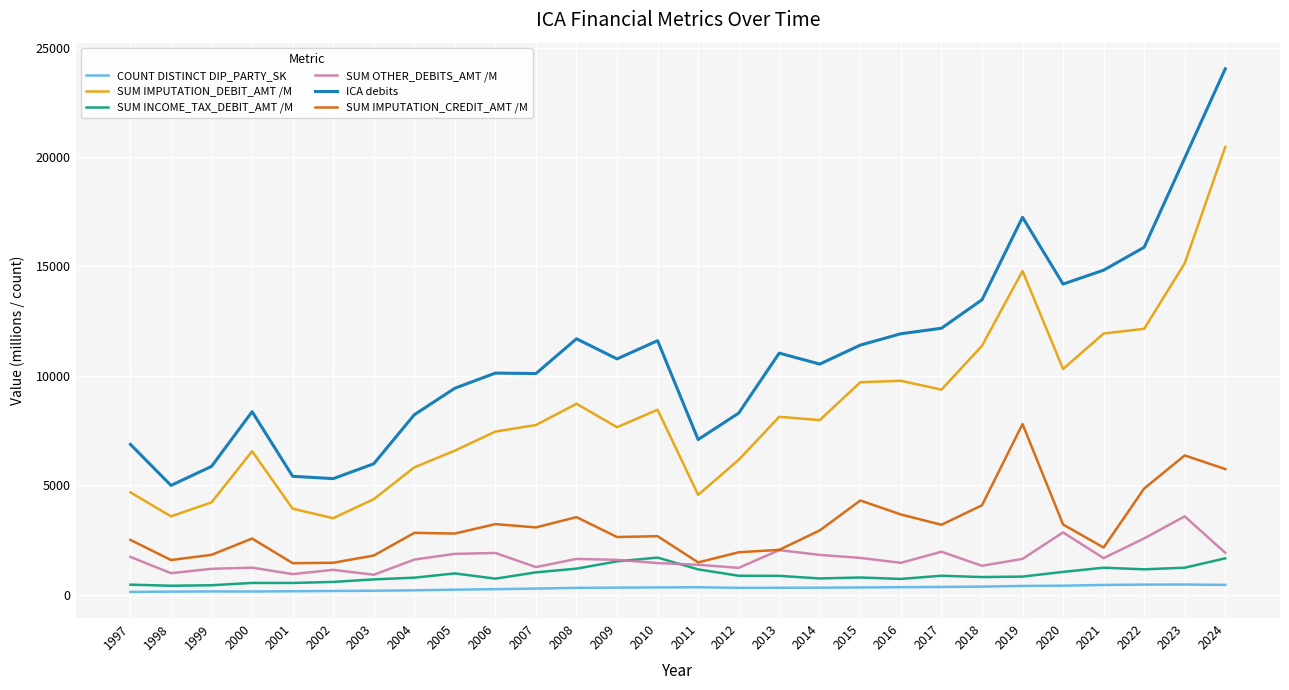

At 2003, list the series in order from largest to smallest.

ICA debits, SUM IMPUTATION_DEBIT_AMT /M, SUM IMPUTATION_CREDIT_AMT /M, SUM OTHER_DEBITS_AMT /M, SUM INCOME_TAX_DEBIT_AMT /M, COUNT DISTINCT DIP_PARTY_SK